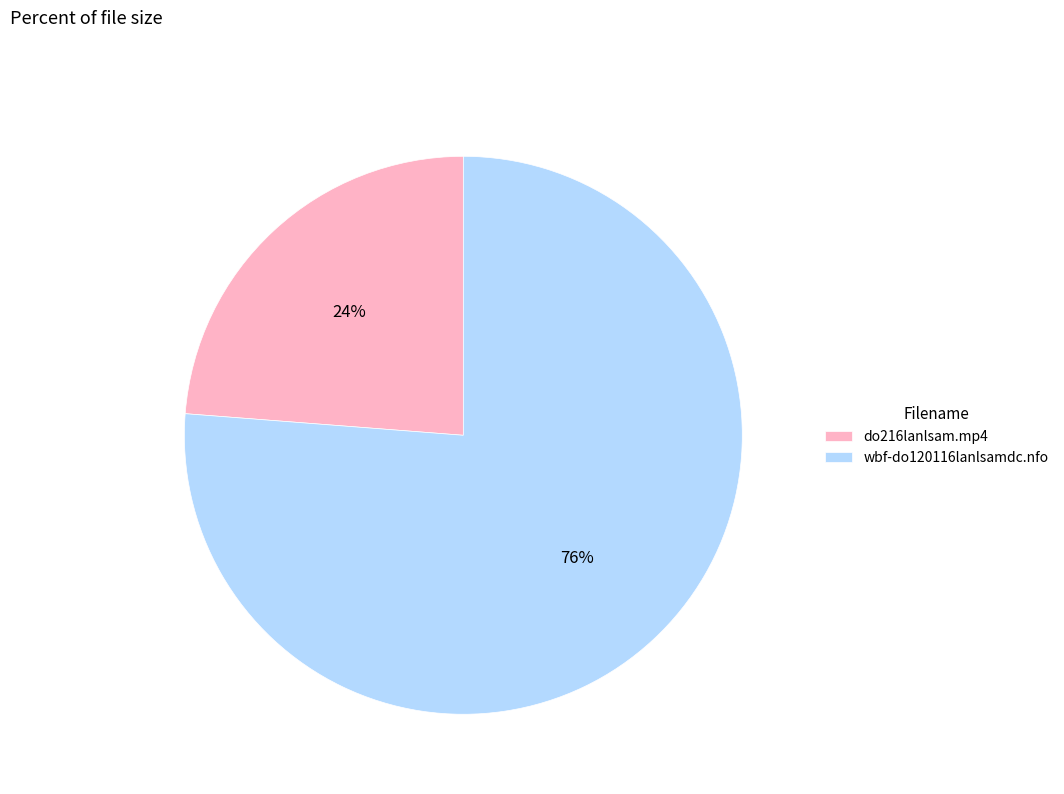

Which slice is the largest?

wbf-do120116lanlsamdc.nfo